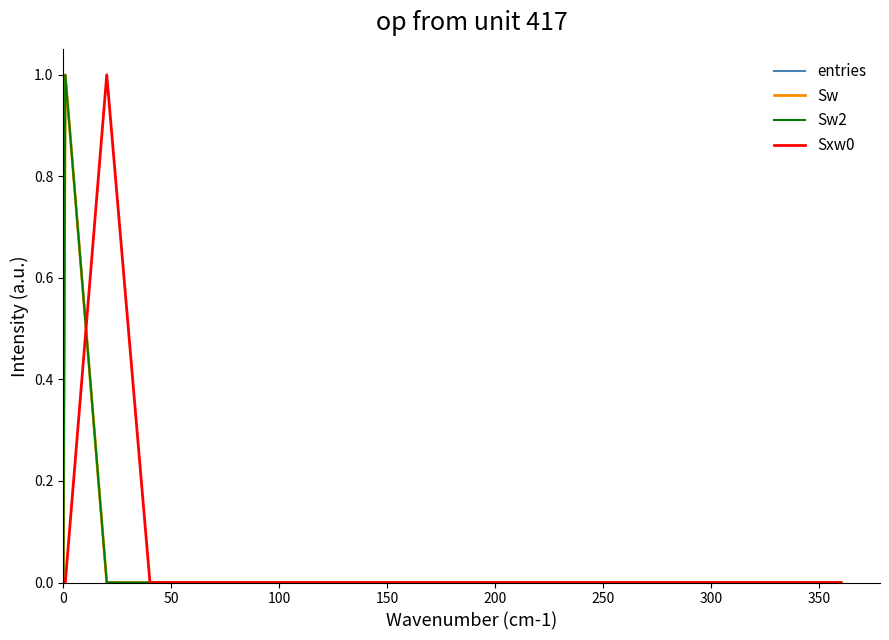

Does the chart have visible grid lines?

No